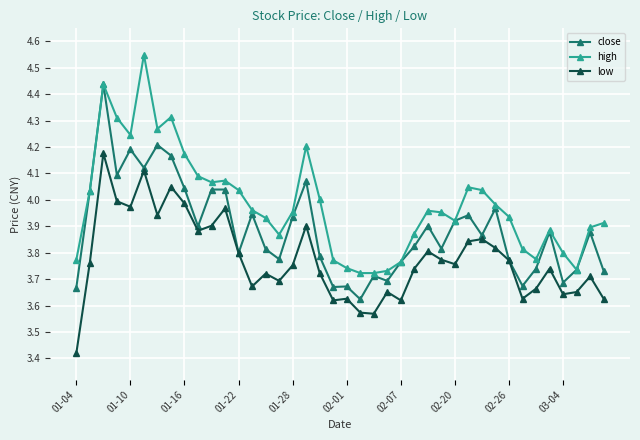

True or false: high has more than 0 interior local peaks.

True